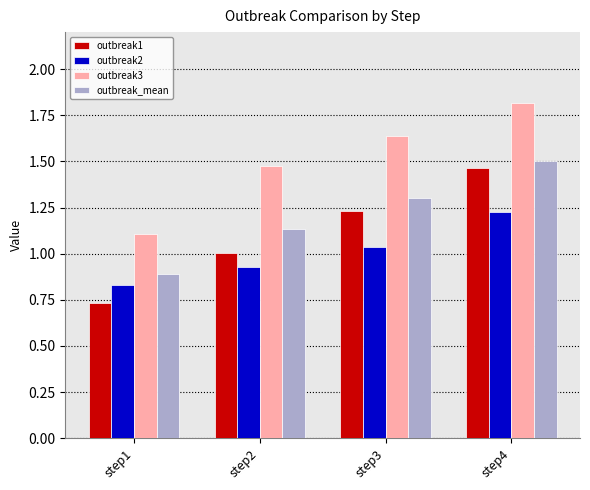

Which series has the largest range (max minus min)?

outbreak1